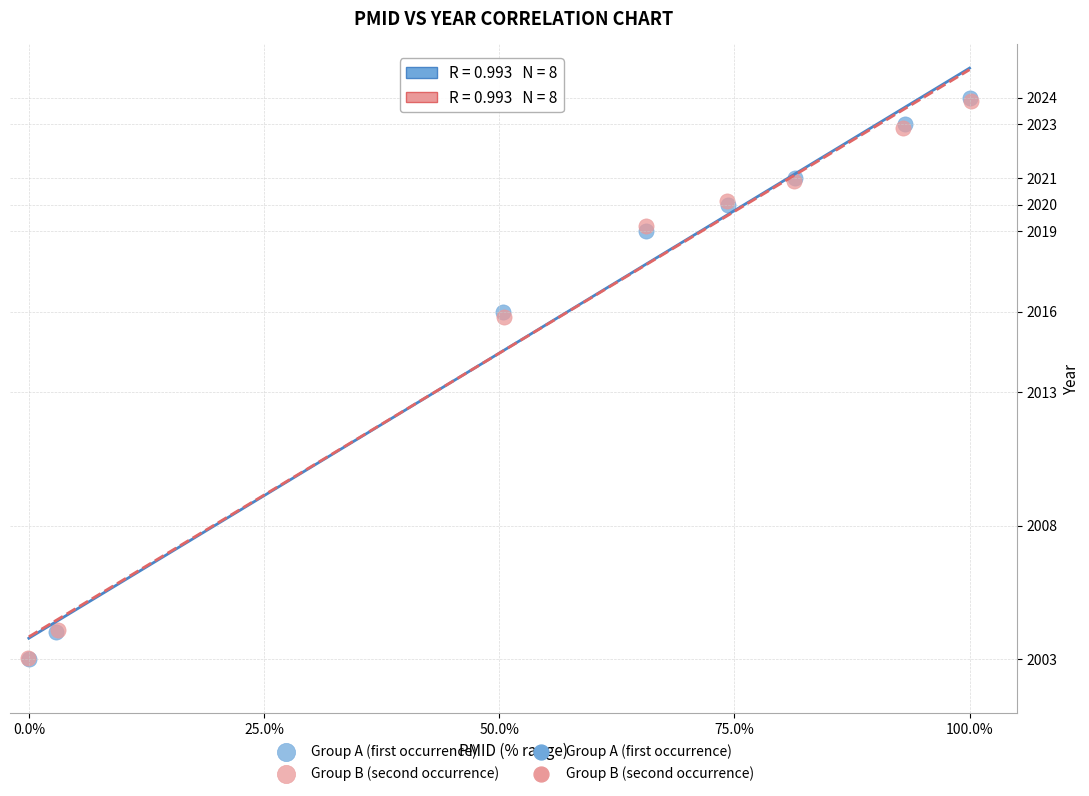

Which series has the widest spread of Y values?

Group A (first occurrence)